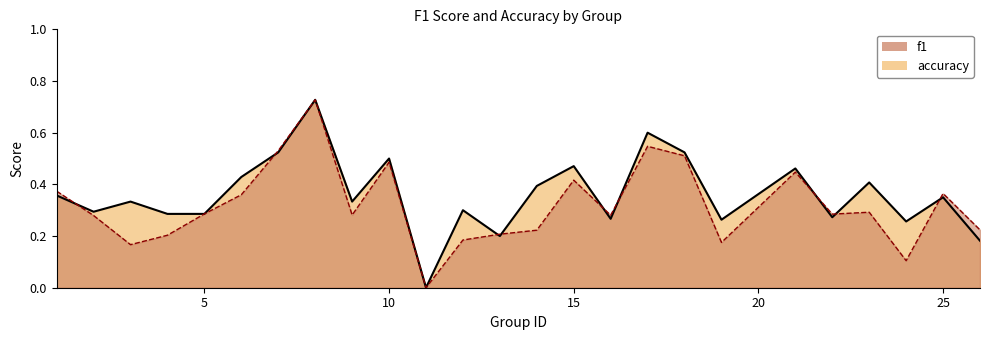

How many data points in accuracy are above 0?

24